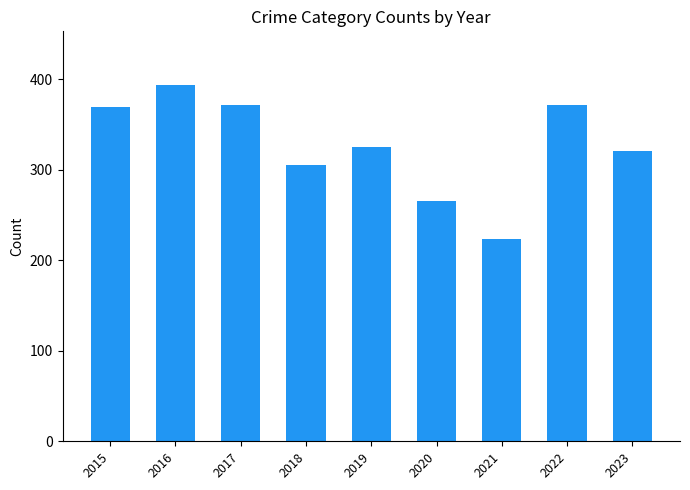

What is the sum of all values?

2948